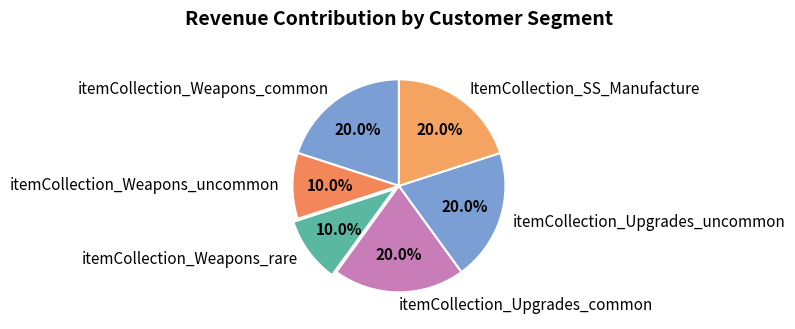

Count the number of slices in the pie.

6